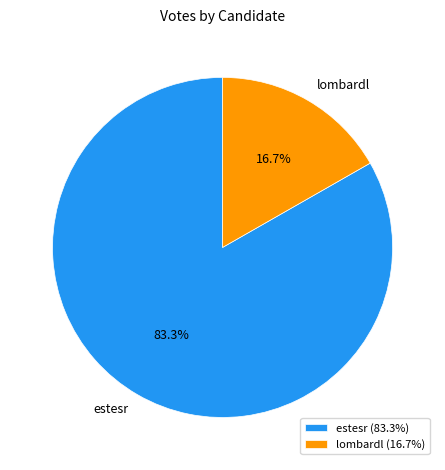

Which has a higher value, estesr or lombardl?

estesr